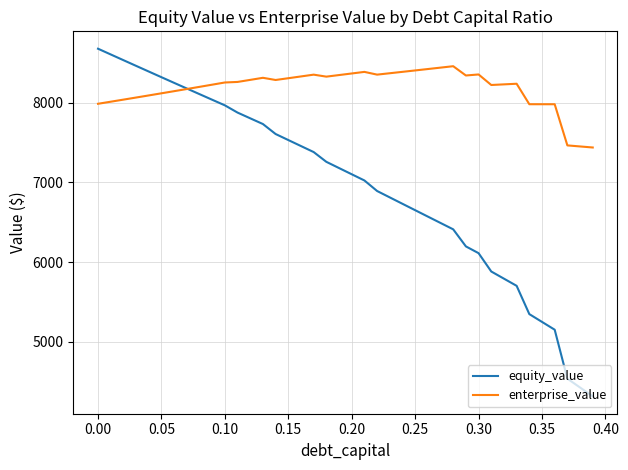

Count the number of categories in the chart.

40